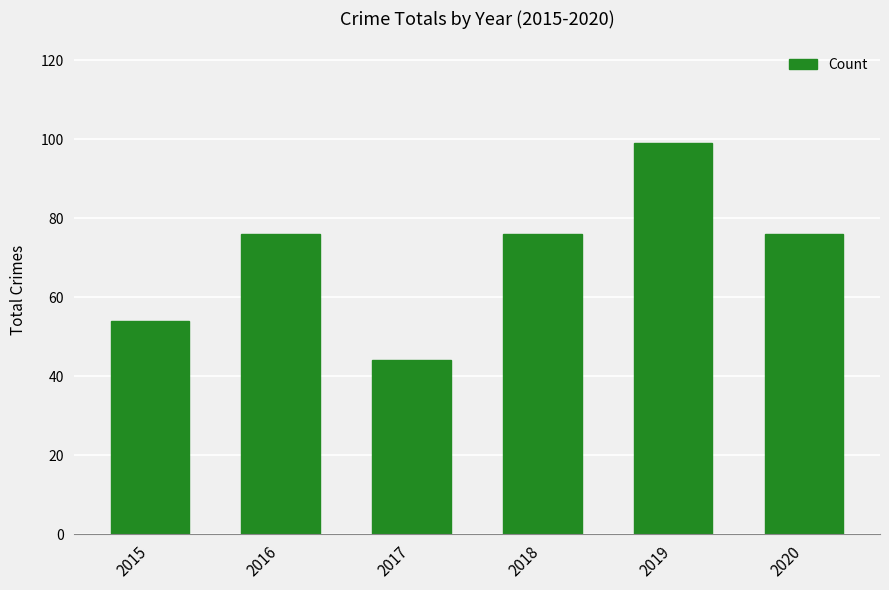

Count the values in the range 54 to 76.

4